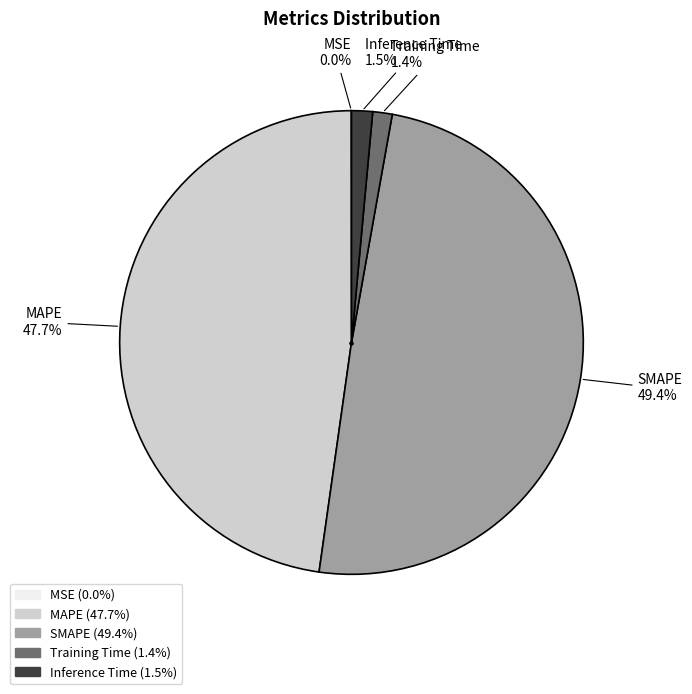

To the nearest percent, what is the difference between the SMAPE and MAPE slice percentages?

2%